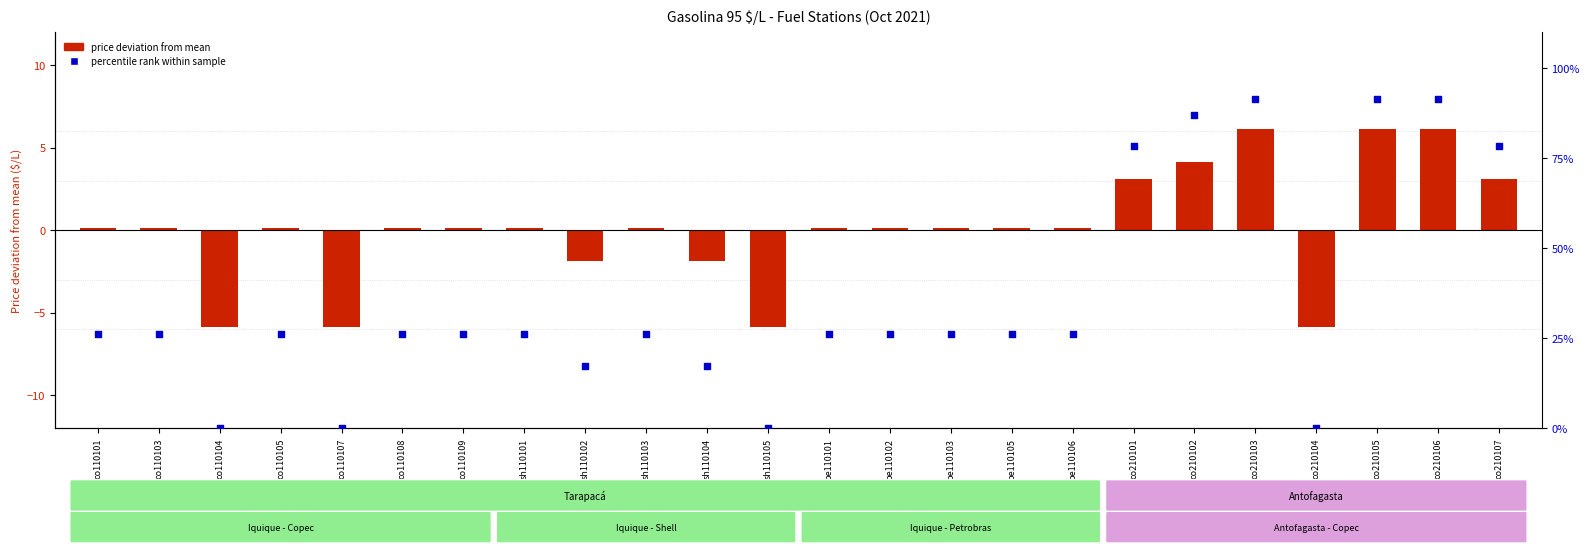

What are all the series names shown in the legend?

price deviation from mean, percentile rank within sample